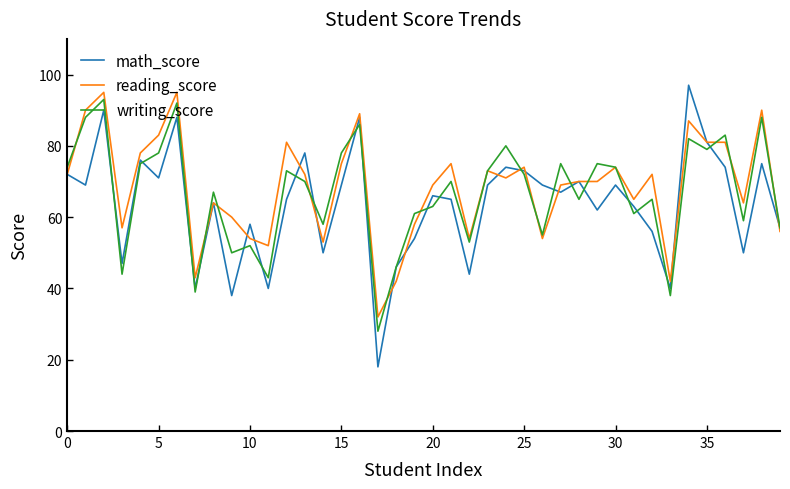

Which series has the largest range (max minus min)?

math_score